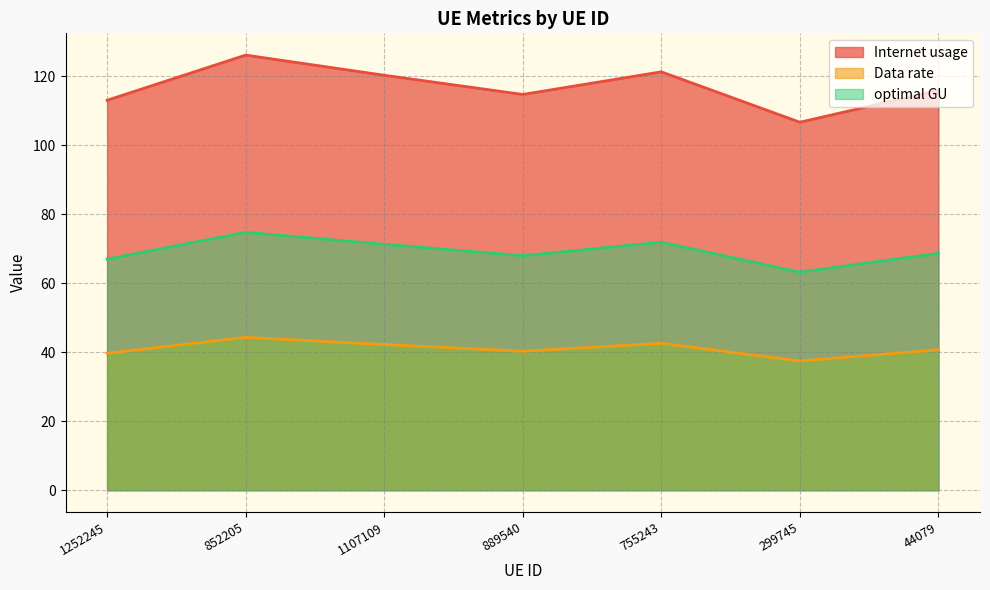

Rank the series by their average value, from lowest to highest.

Data rate, optimal GU, Internet usage